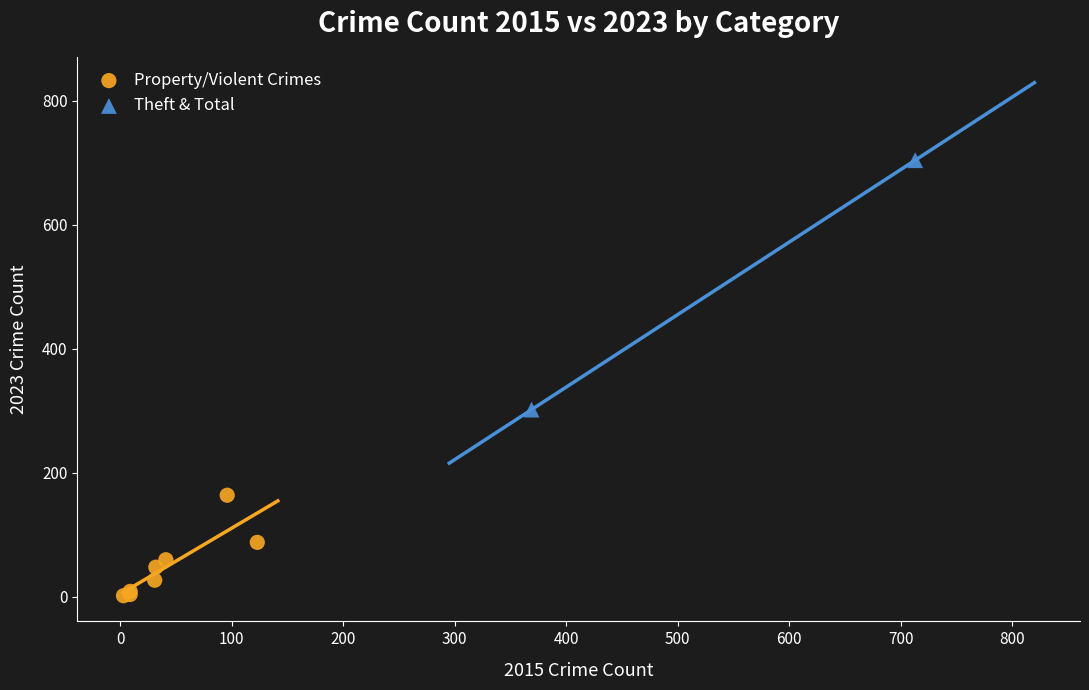

Which series contains the highest Y value?

Theft & Total